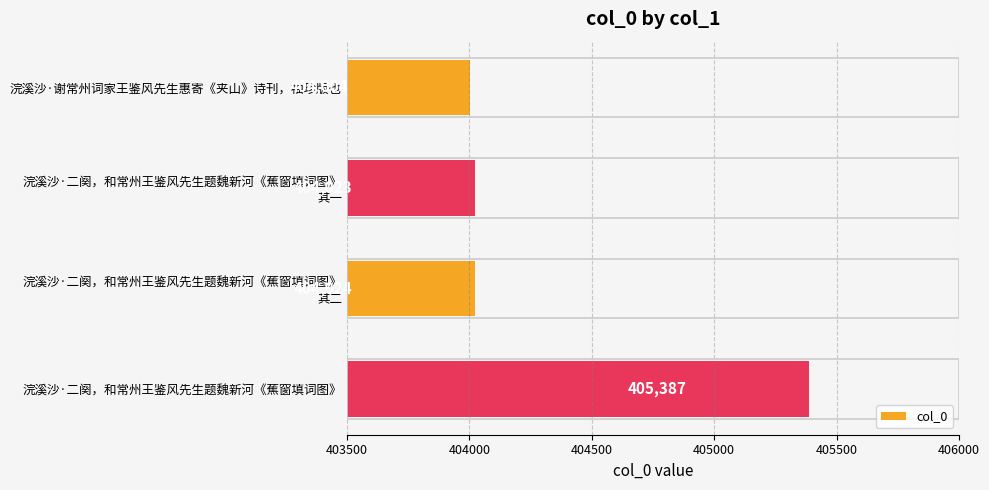

Does the chart contain any negative values?

No